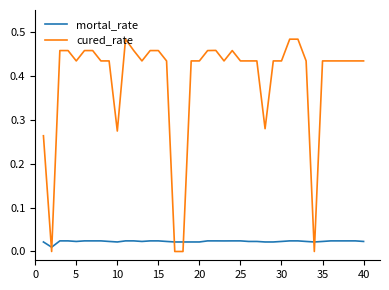

Which series has the widest spread of values?

cured_rate